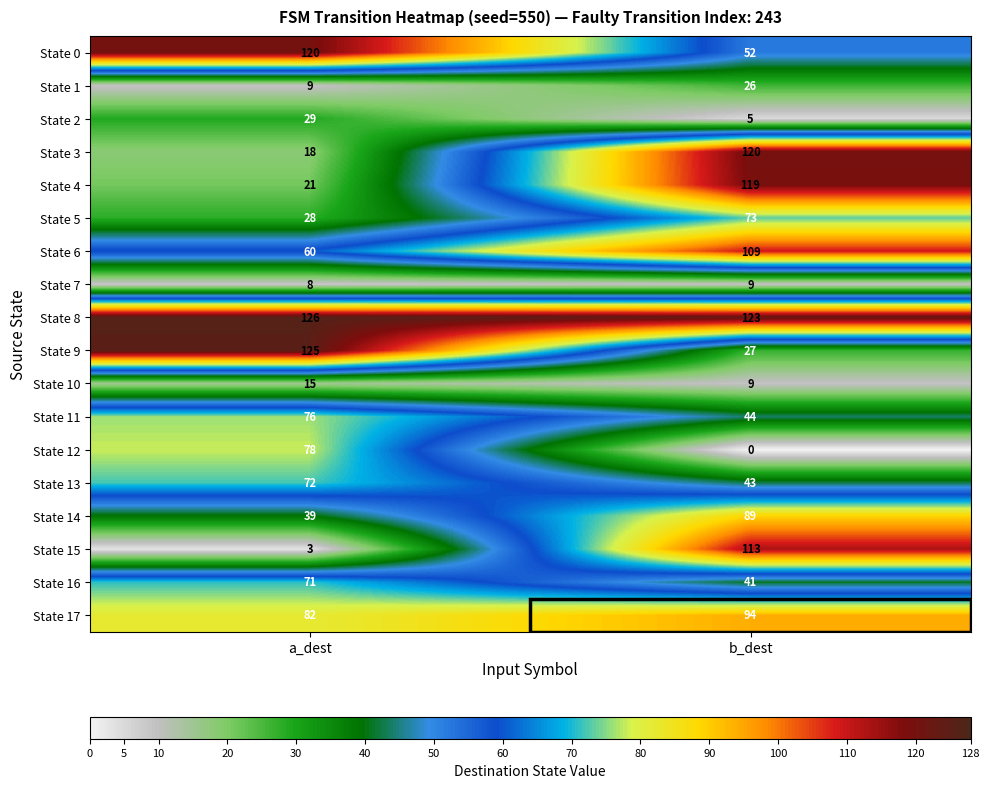

What is the difference between the State 8 values at a_dest and b_dest?

3